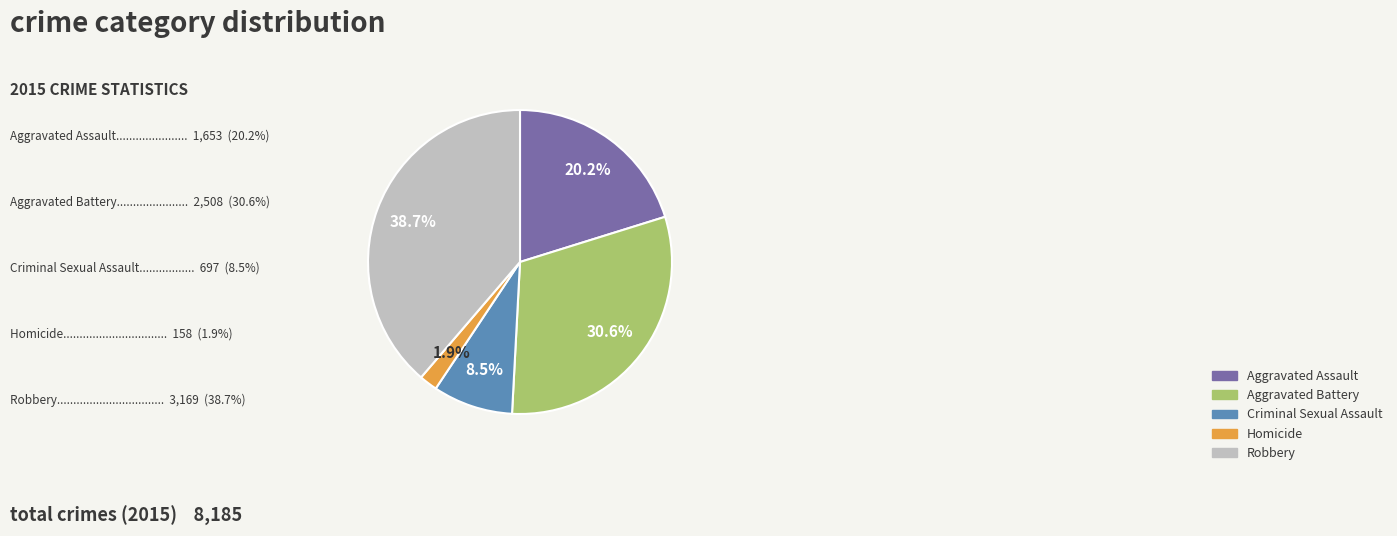

To the nearest percent, what portion does Homicide represent?

2%